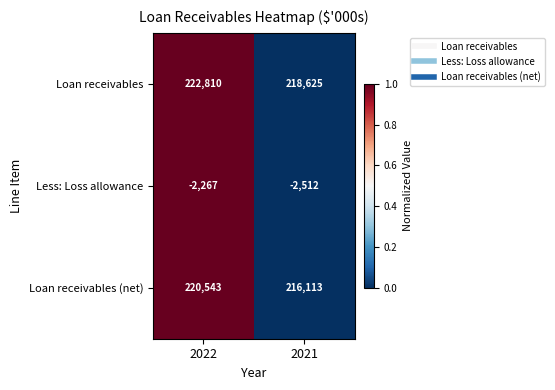

What is the total value across all series at 2022?

441086